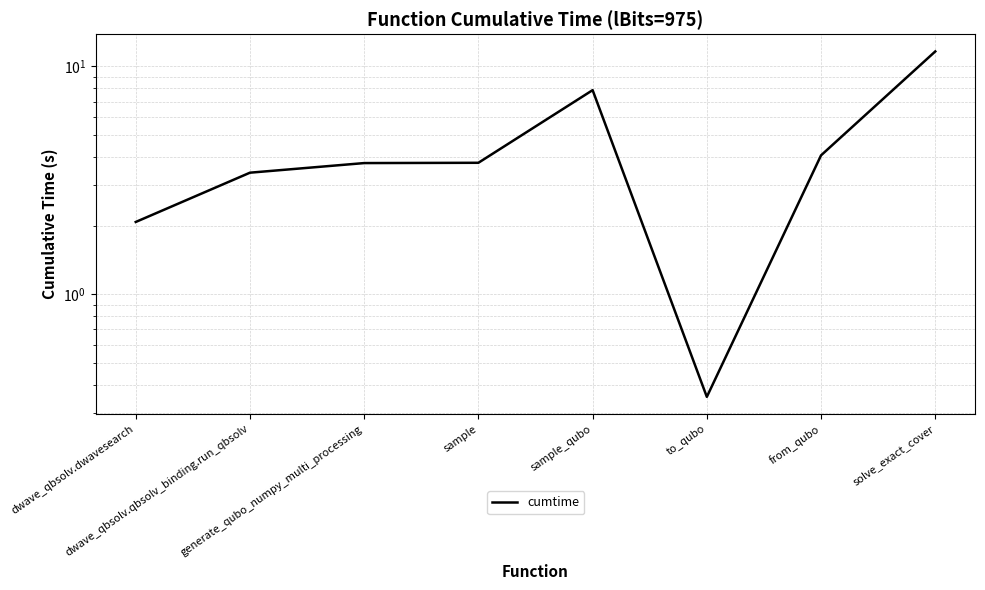

What position from the right is solve_exact_cover?

1